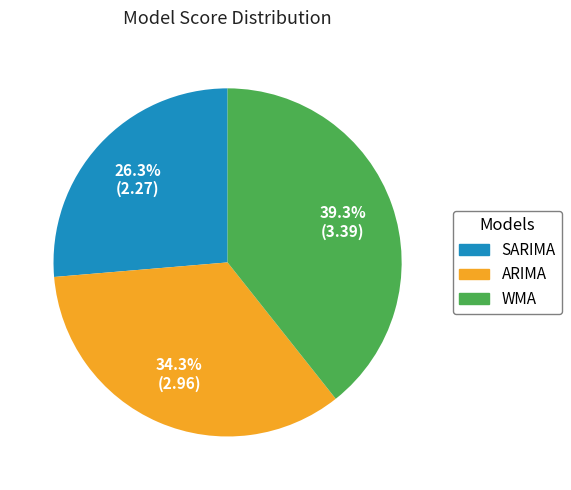

How many slices are in this pie chart?

3